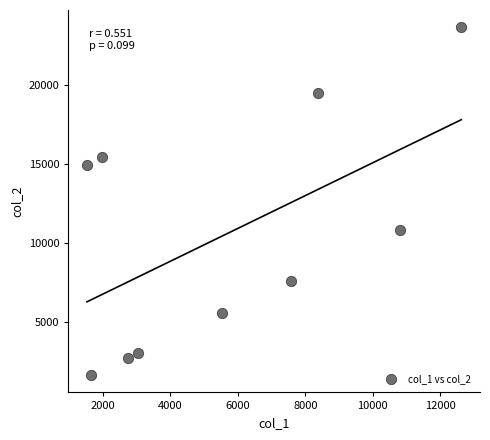

What is the range of X values (max minus min)?

11077